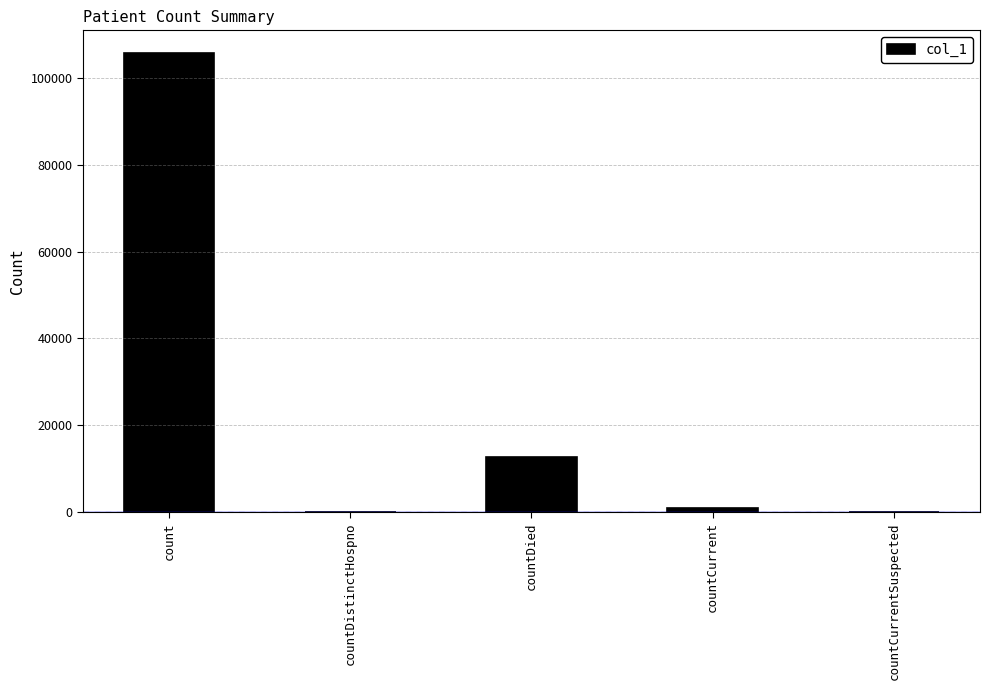

True or false: the data shows 12643 at countDied.

True